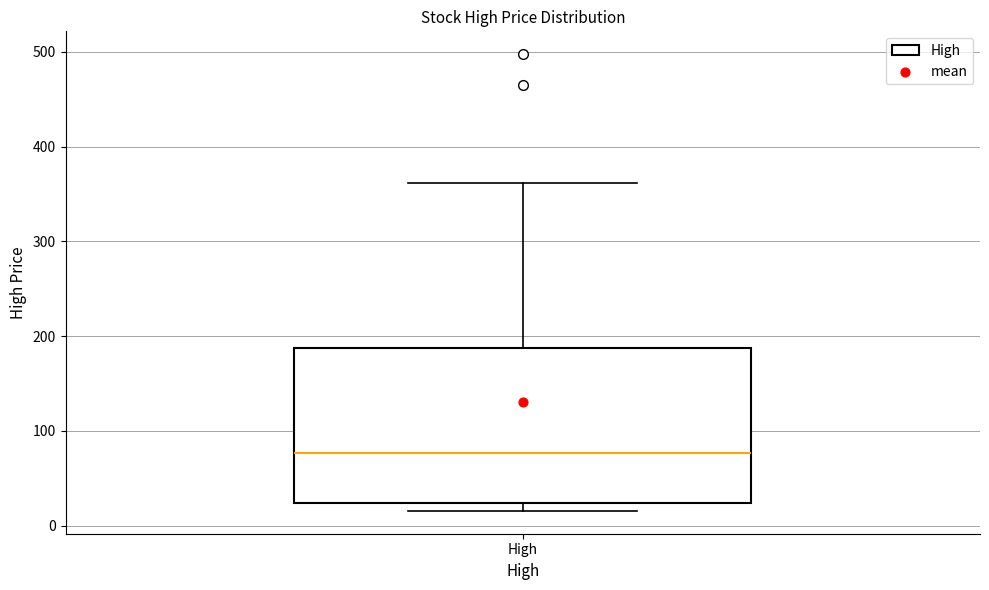

Read this box plot against the y-axis: the position of the median line, the range covered by the box, and the ends of both whiskers. The values are not printed on the chart, so give them approximately, as read against the axis.

median 80, box 20 to 190, whiskers 20 (just below the box's lower edge) to 360